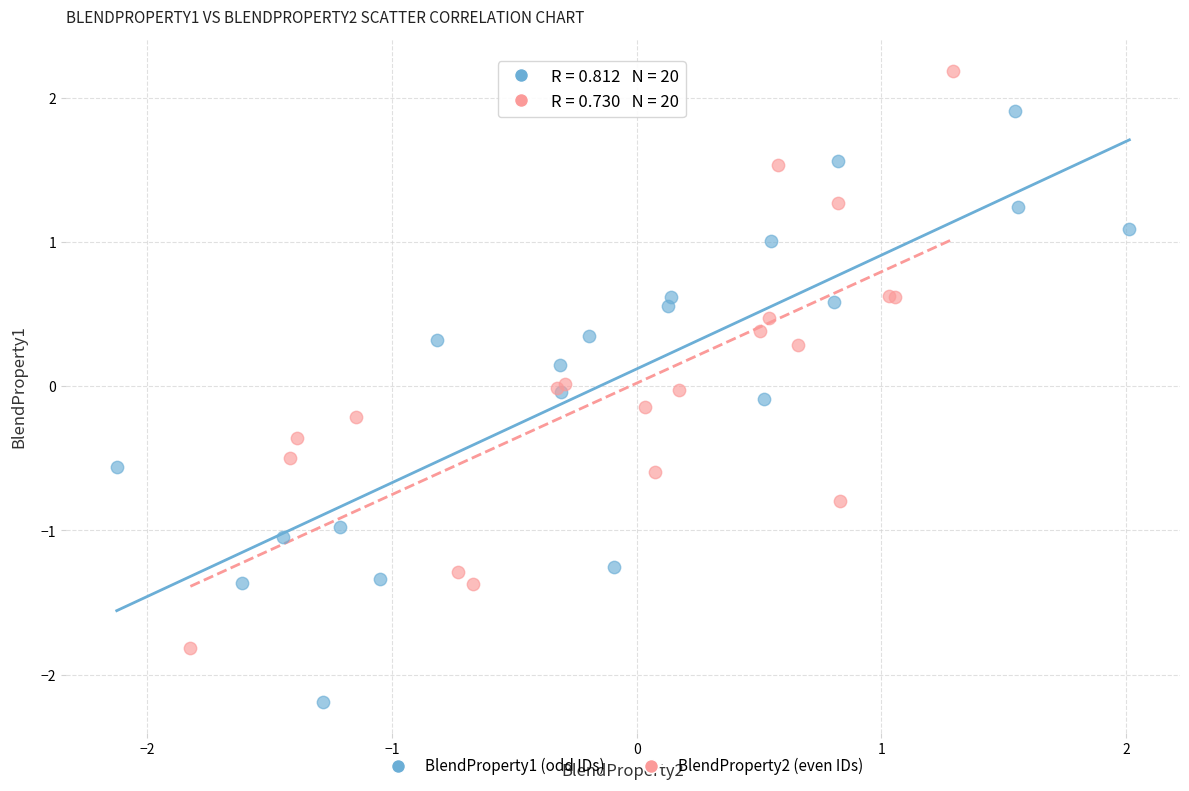

Which series has the widest spread of Y values?

BlendProperty1 (odd IDs)